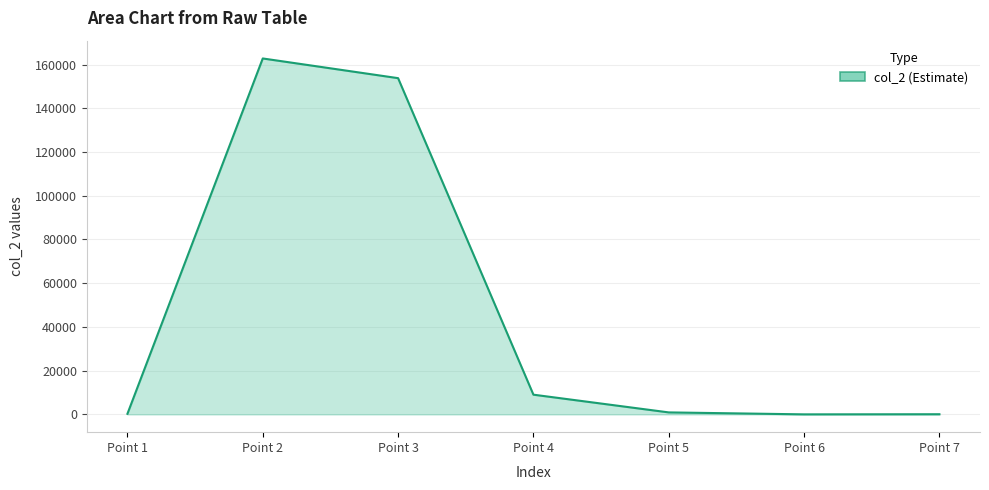

The value at Point 3 is 153774.0. True or false?

True